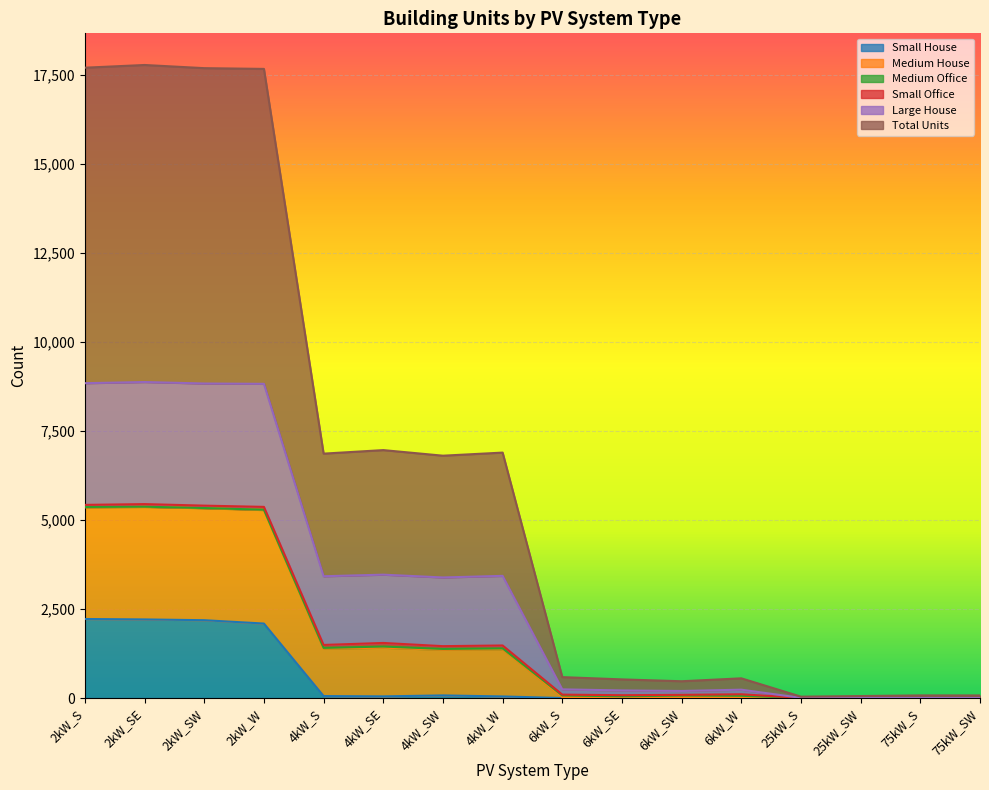

True or false: Small House has more than 1 interior local peaks.

False